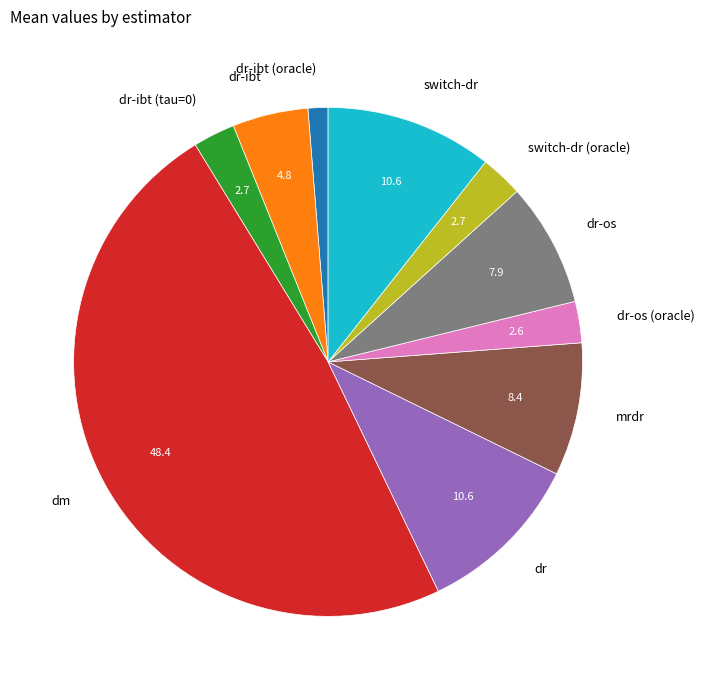

The mrdr slice represents 17% of the pie. True or false?

False